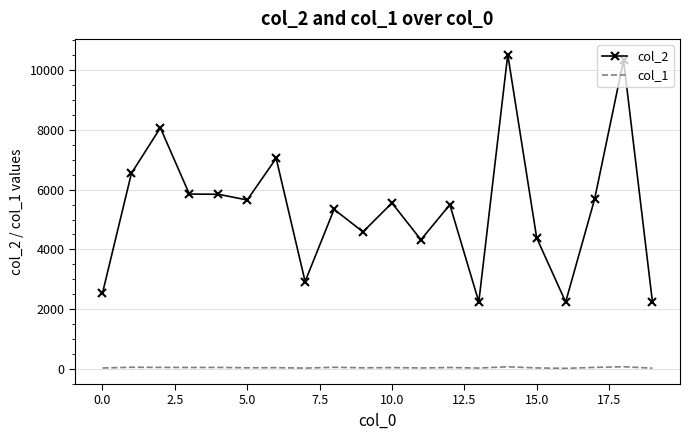

Which series has the largest total across all categories?

col_2